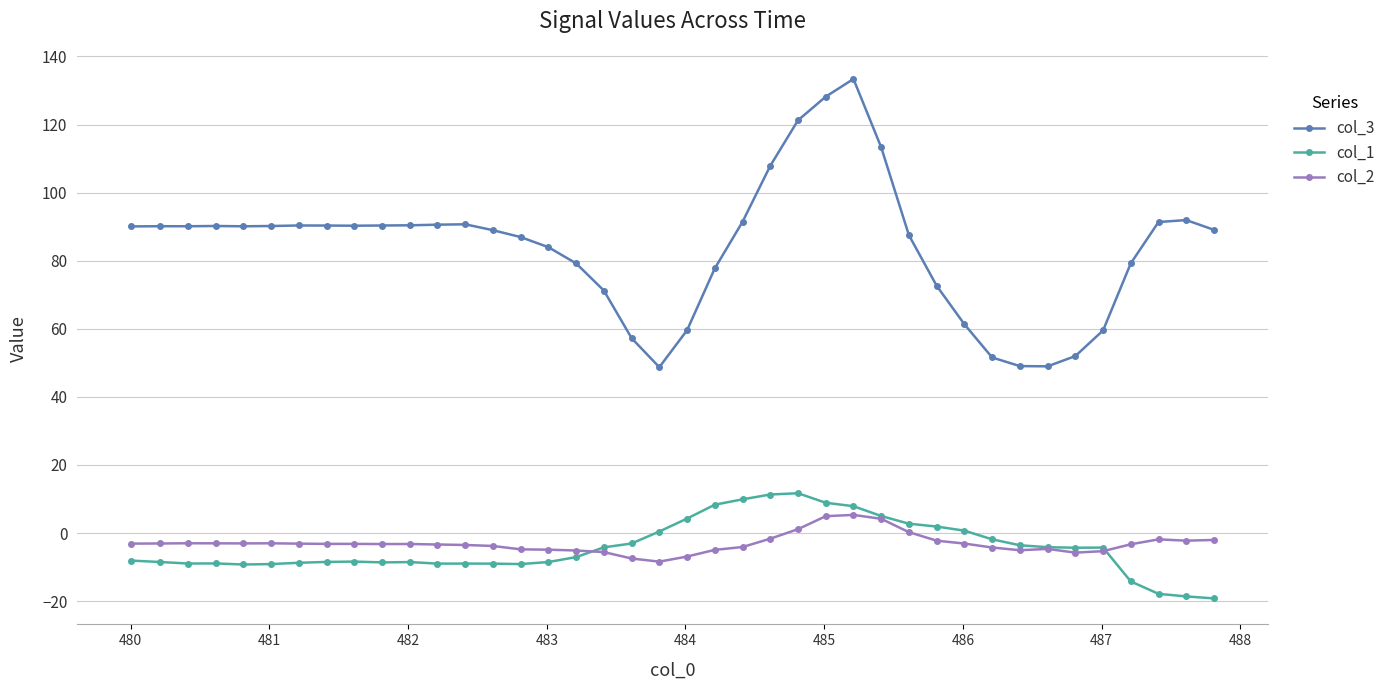

What is the maximum value shown in the chart?

133.4